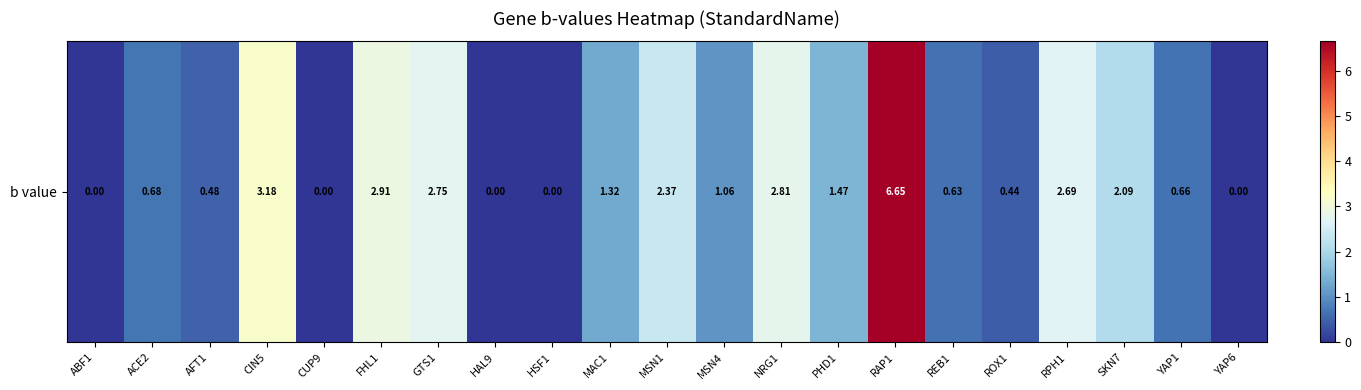

What is the change in value from FHL1 to MSN1?

-0.5